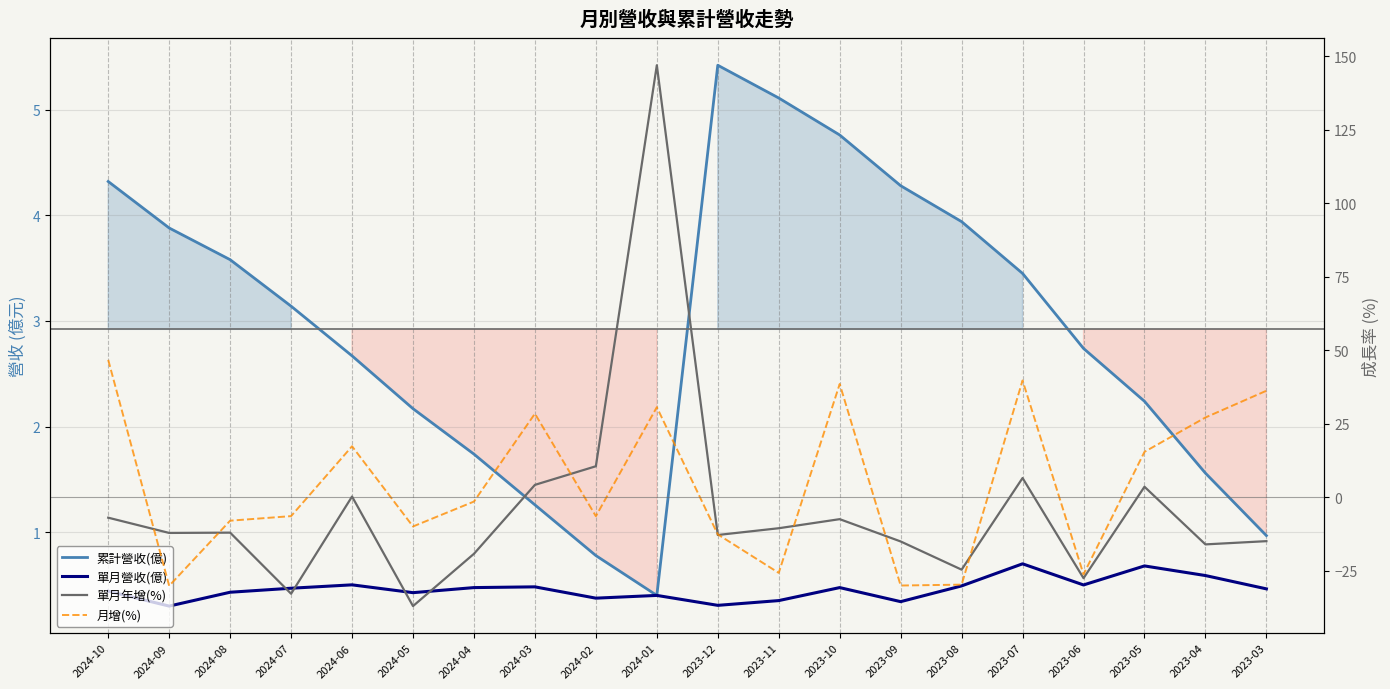

What is the value of the 單月年增(%) point at the 2nd from the left?

-12.2